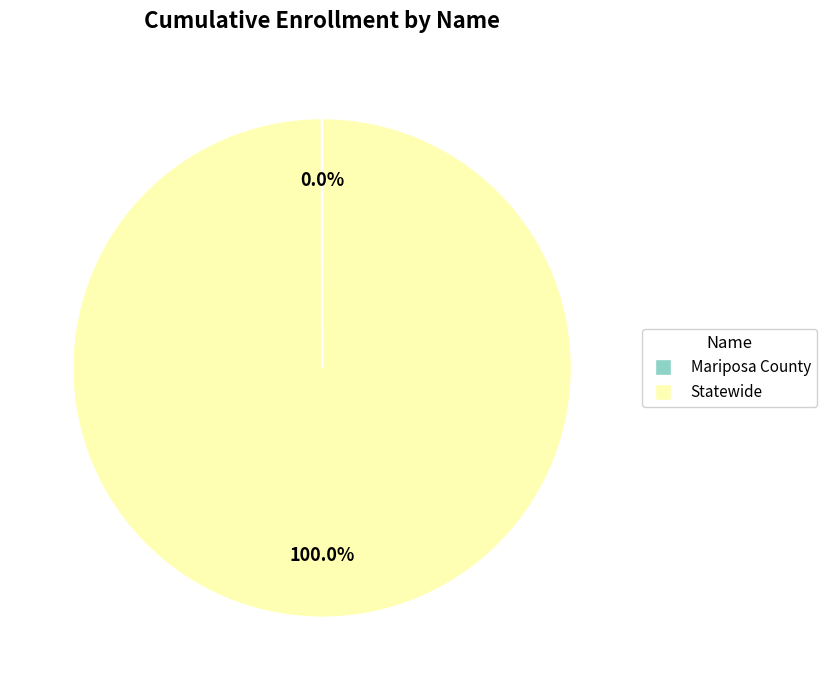

To the nearest percent, what percentage of the pie is Statewide?

100%